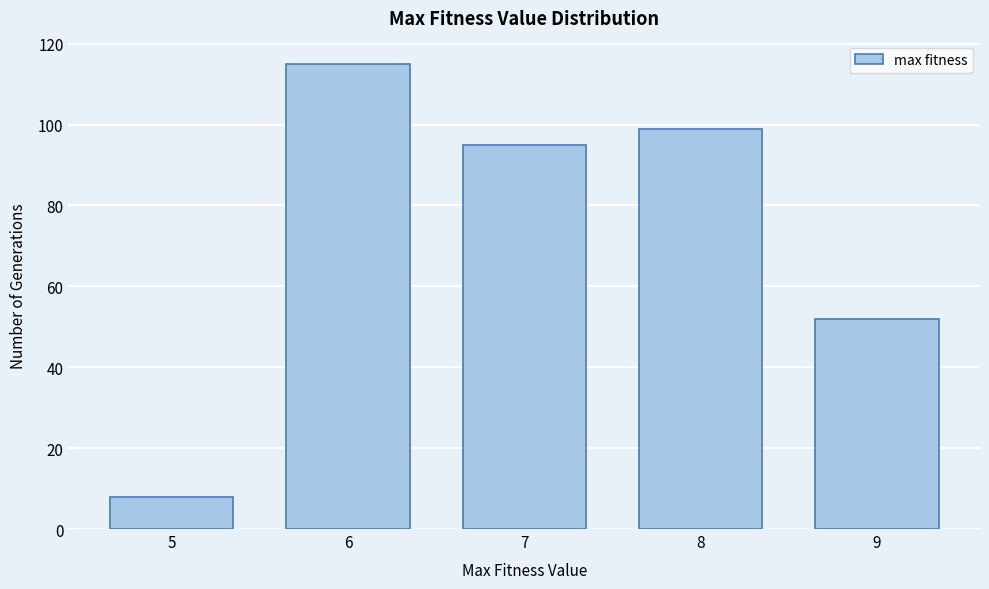

Reading left to right, extract all data points from this chart.

8	115	95	99	52